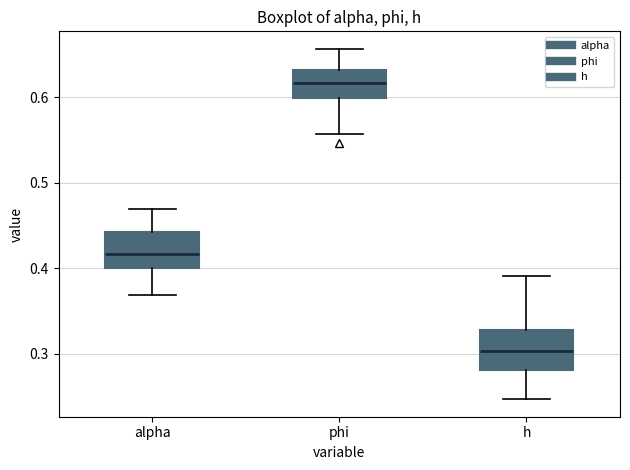

Which box's median line is the lowest?

h